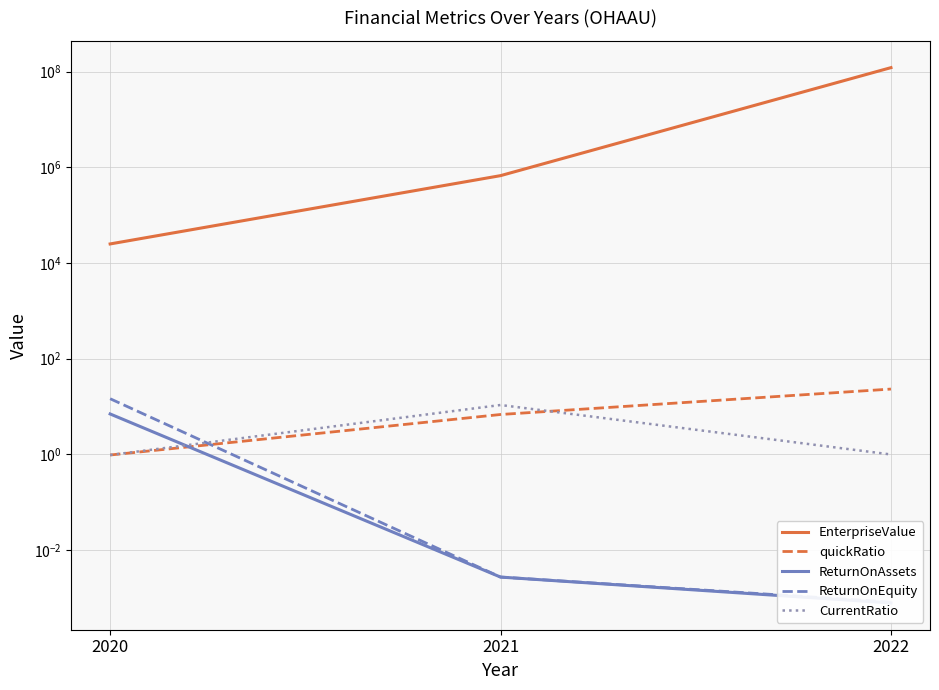

Which has a higher value, 2021 or 2022?

2022